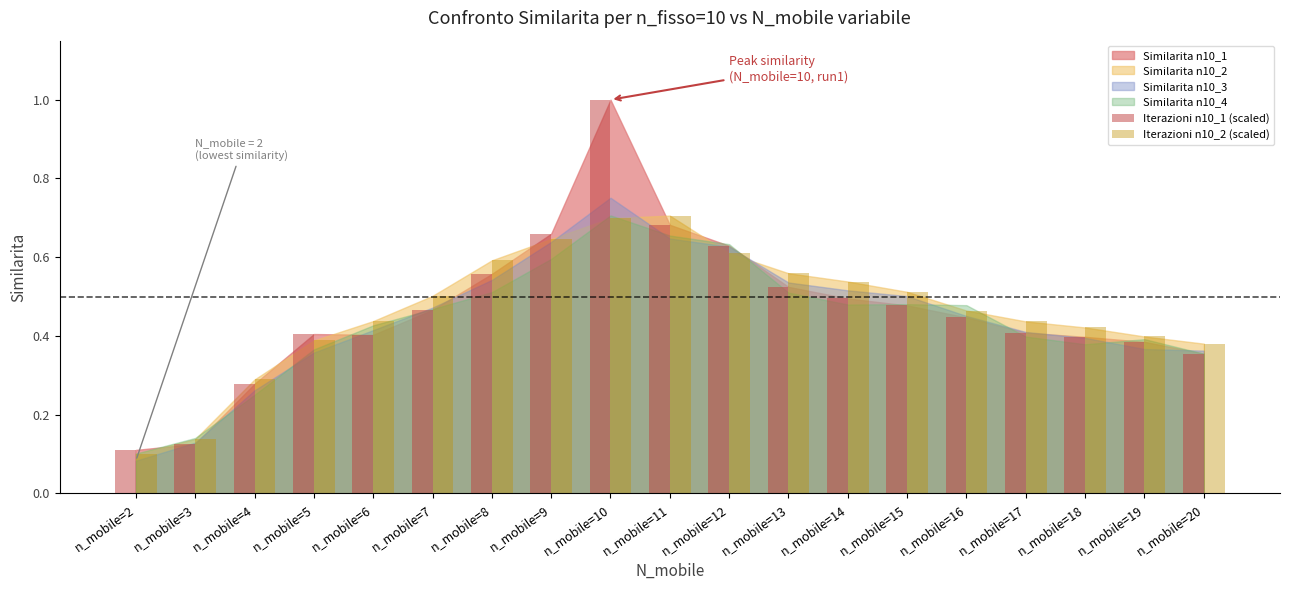

What is the sum of all Iterazioni n10_1 (scaled) values?

8.8